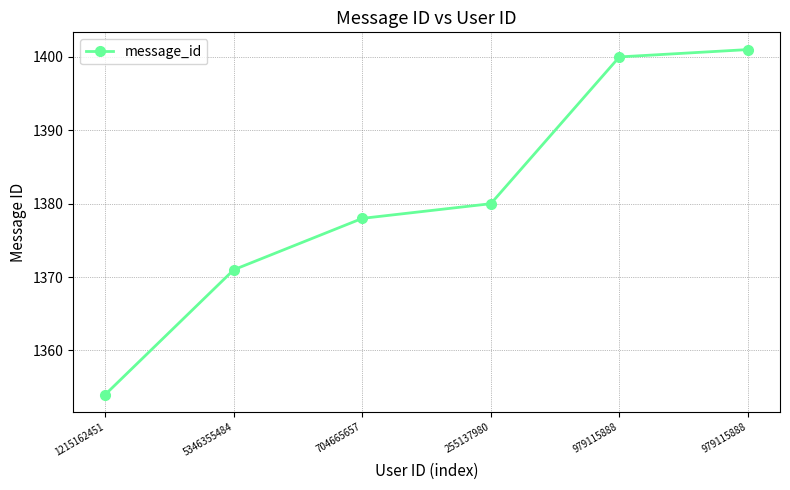

True or false: there are more than 2 points higher than both neighbors.

False